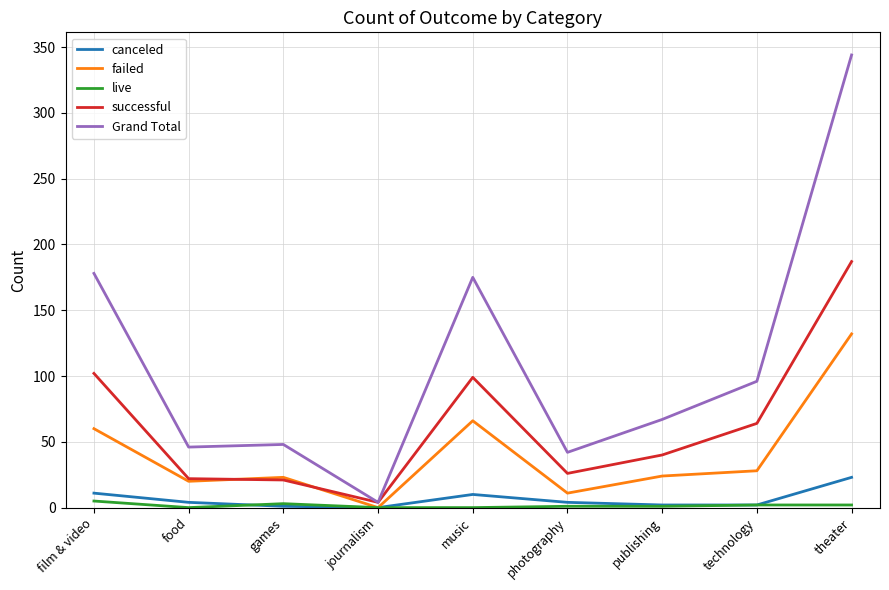

Rank the series by their maximum value, from lowest to highest.

live, canceled, failed, successful, Grand Total